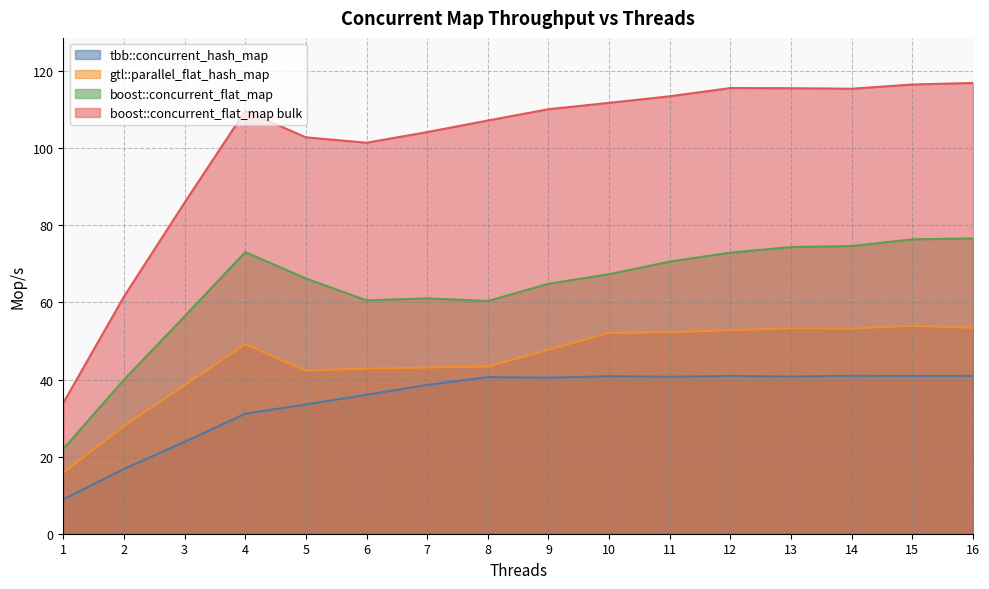

Reading left to right, transcribe all the data shown in this chart.

tbb::concurrent_hash_map: 8.9	16.8	23.8	31.1	33.5	36.0	38.6	40.6	40.5	40.9	40.7	40.9	40.8	41.0	40.9	41.0
gtl::parallel_flat_hash_map: 15.9	28.0	38.5	49.2	42.3	42.9	43.1	43.4	47.7	52.1	52.2	52.8	53.3	53.2	53.9	53.4
boost::concurrent_flat_map: 22.0	39.9	56.4	73.1	66.2	60.5	61.1	60.4	64.8	67.3	70.6	72.9	74.4	74.6	76.4	76.6
boost::concurrent_flat_map bulk: 33.9	61.5	85.9	109.7	102.8	101.4	104.2	107.2	110.1	111.8	113.5	115.6	115.6	115.4	116.5	116.9